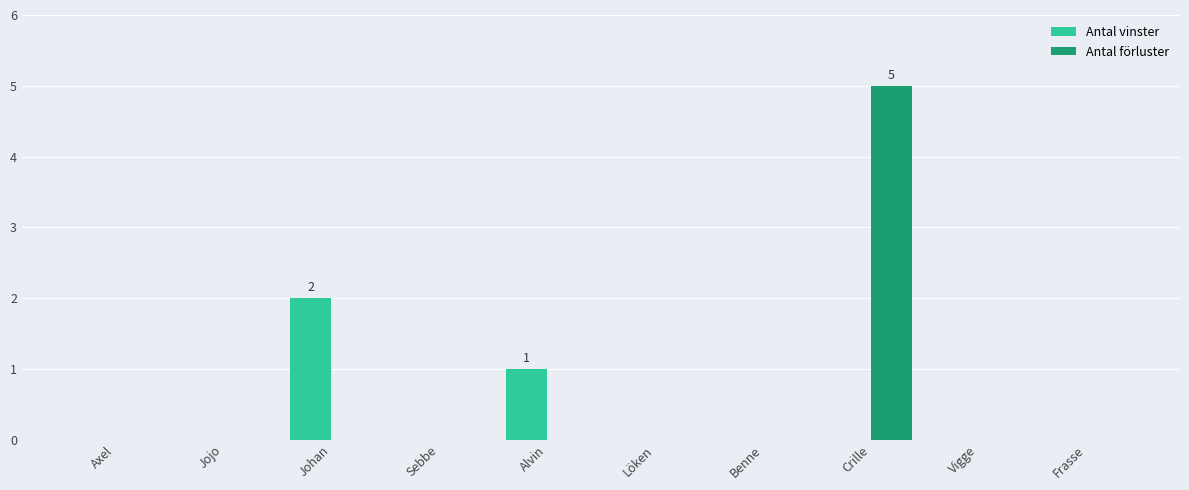

At which category is the sum across all series the highest?

Crille